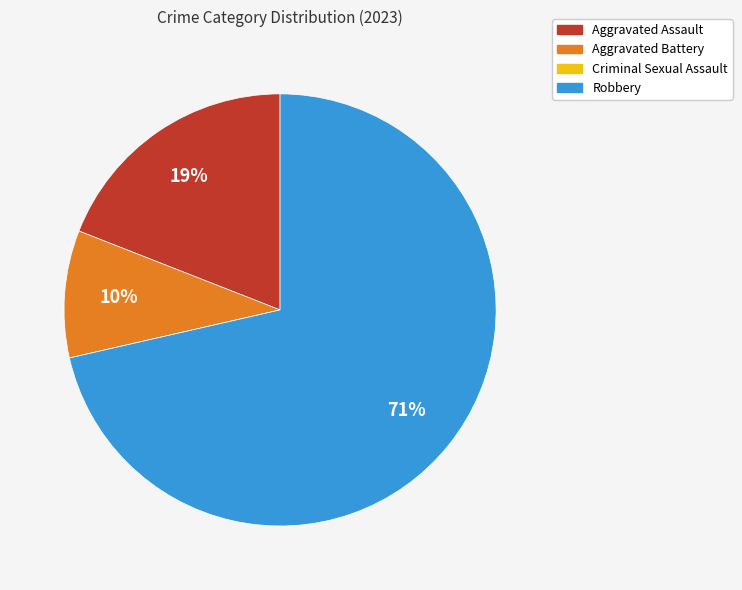

The Robbery slice represents 71% of the pie. True or false?

True